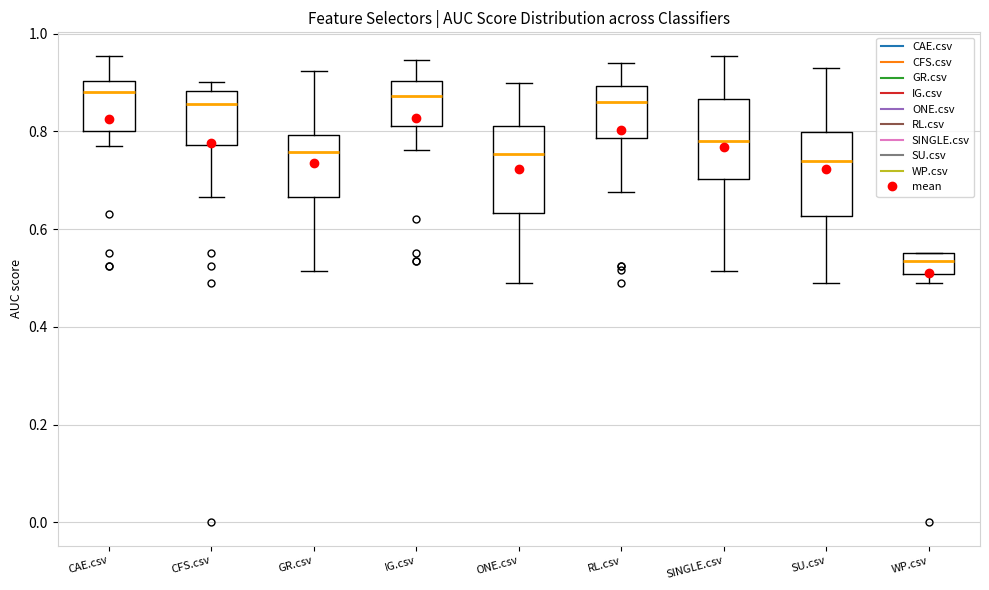

Where does the lower whisker of the box for GR.csv end on the y-axis? The values are not printed on the chart, so give them approximately, as read against the axis.

0.52